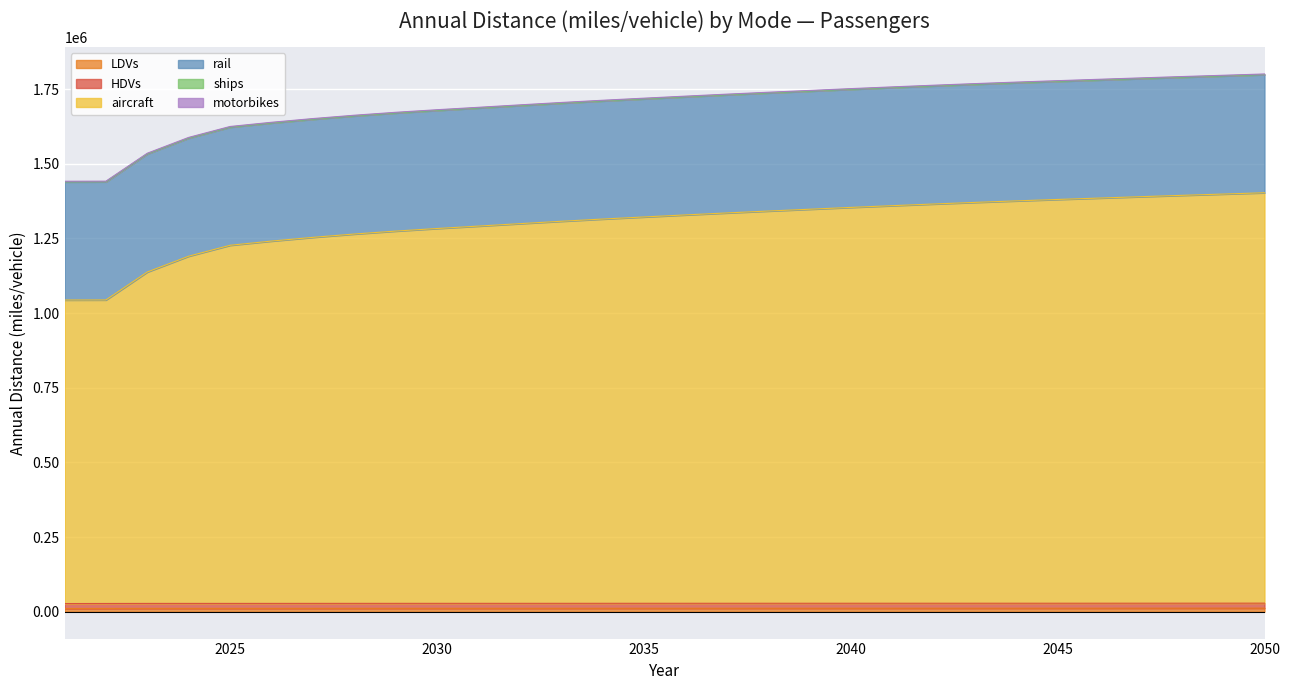

The rail series shows 83325 at 2022. True or false?

False